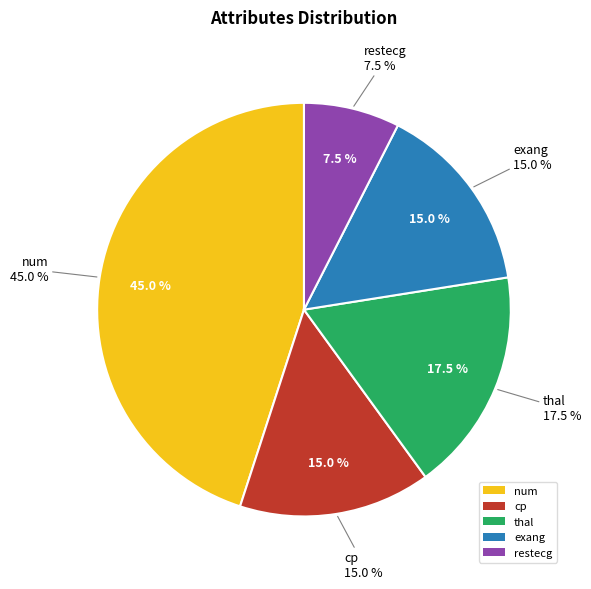

Is there any slice that represents more than half of the pie?

No